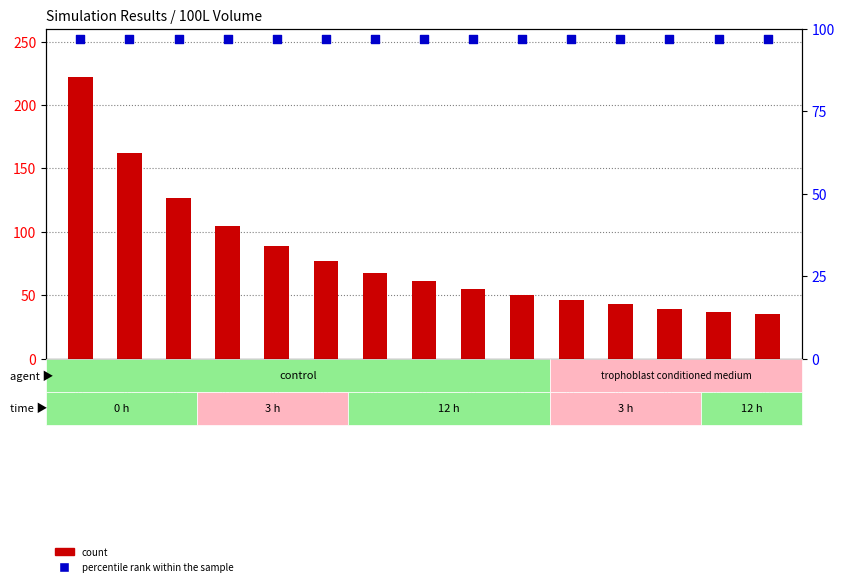

What is the total value across all series at GSM13614?

132